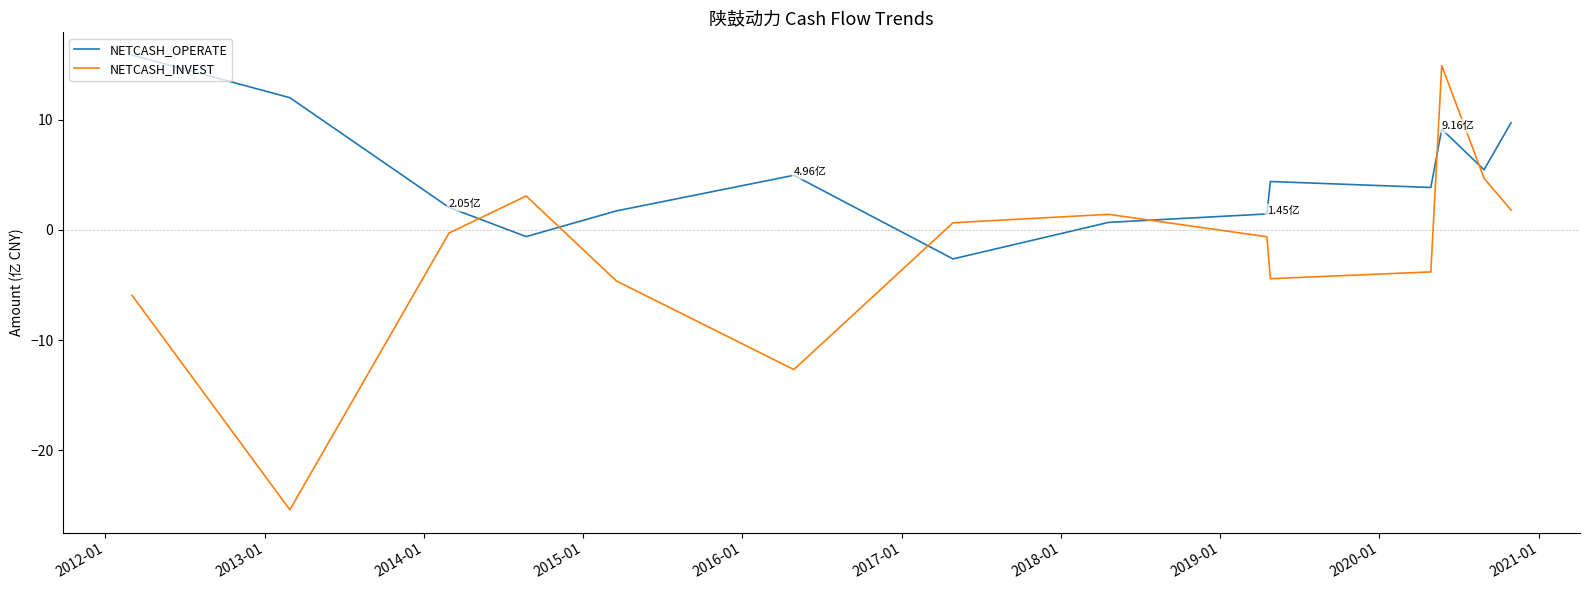

What is the sum of all NETCASH_INVEST values?

-31.2